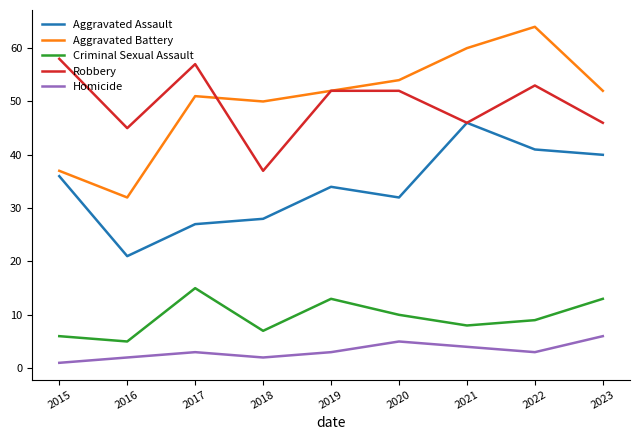

Reading left to right, extract all data points from this chart.

Aggravated Assault: 36	21	27	28	34	32	46	41	40
Aggravated Battery: 37	32	51	50	52	54	60	64	52
Criminal Sexual Assault: 6	5	15	7	13	10	8	9	13
Robbery: 58	45	57	37	52	52	46	53	46
Homicide: 1	2	3	2	3	5	4	3	6